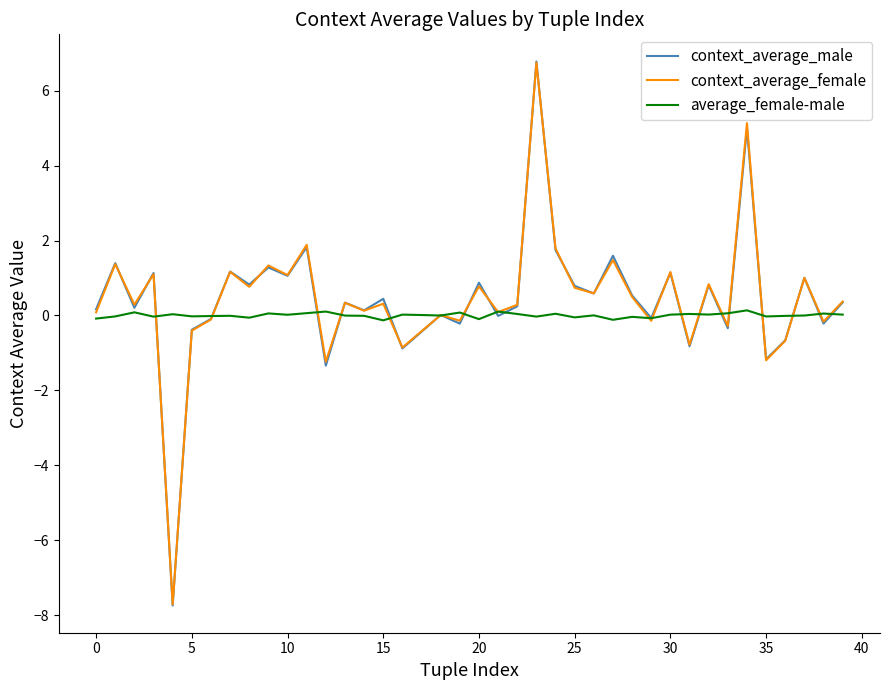

What is the minimum value shown in the chart?

-7.7